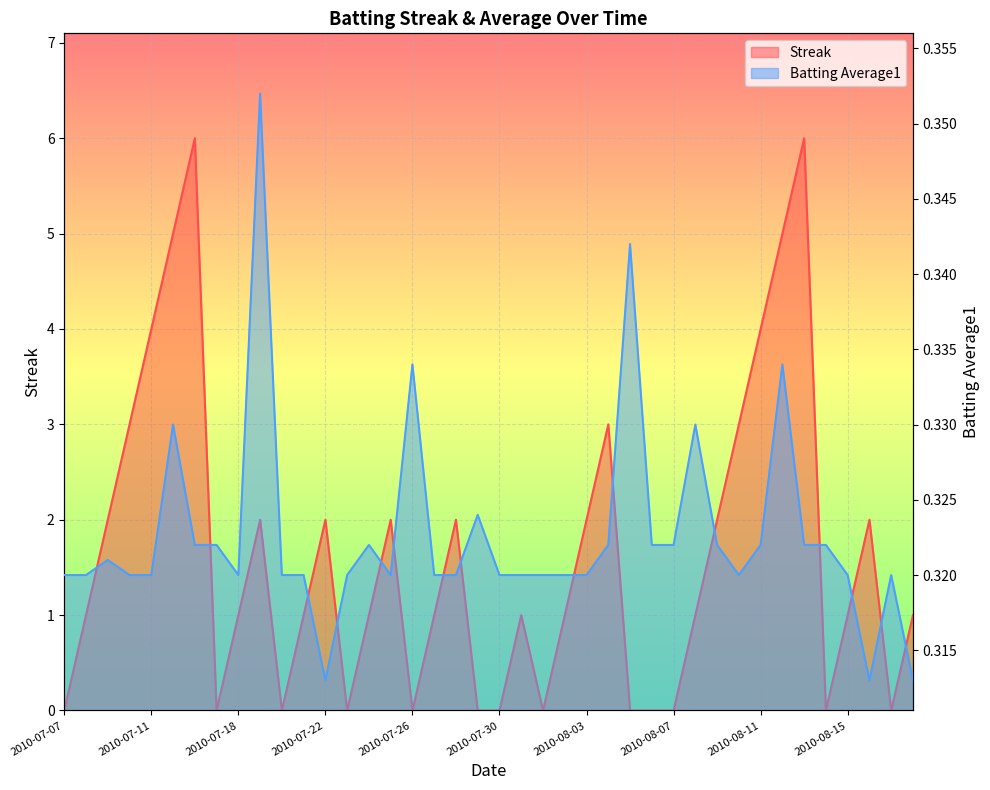

Reading right to left, extract all data points from this chart.

Streak: 1.0	0.0	2.0	1.0	0.0	6.0	5.0	4.0	3.0	2.0	1.0	0.0	0.0	0.0	3.0	2.0	1.0	0.0	1.0	0.0	0.0	2.0	1.0	0.0	2.0	1.0	0.0	2.0	1.0	0.0	2.0	1.0	0.0	6.0	5.0	4.0	3.0	2.0	1.0	0.0
Batting Average1: 0.3	0.3	0.3	0.3	0.3	0.3	0.3	0.3	0.3	0.3	0.3	0.3	0.3	0.3	0.3	0.3	0.3	0.3	0.3	0.3	0.3	0.3	0.3	0.3	0.3	0.3	0.3	0.3	0.3	0.3	0.4	0.3	0.3	0.3	0.3	0.3	0.3	0.3	0.3	0.3